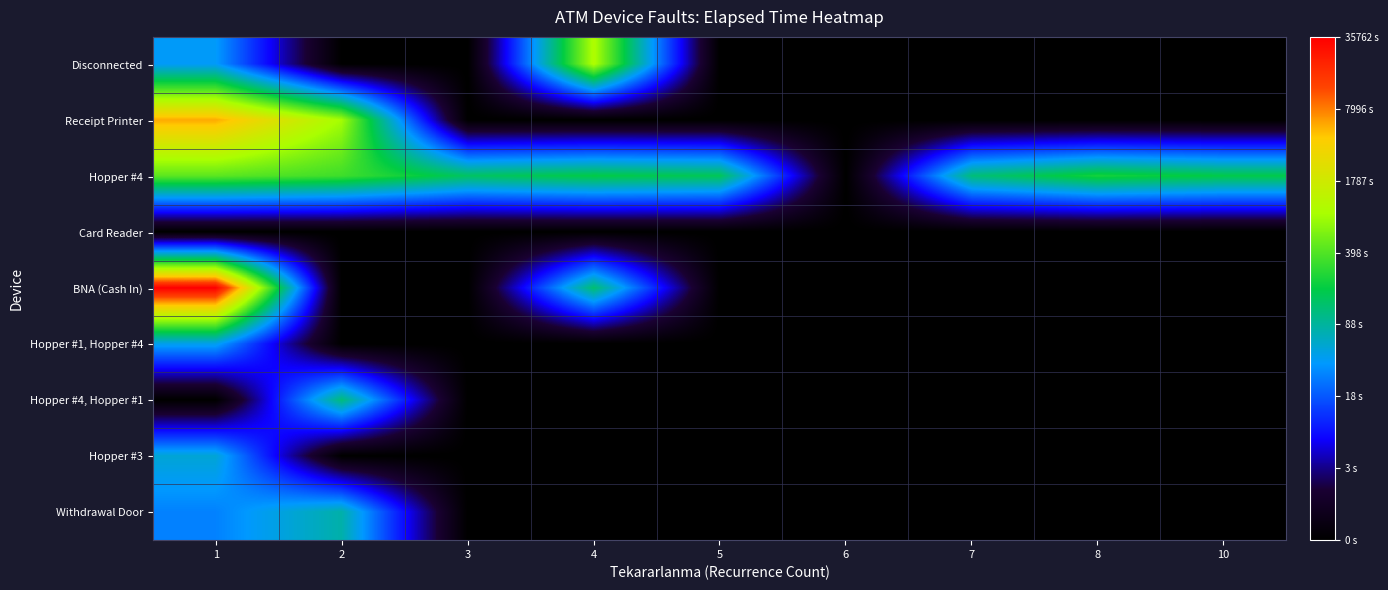

What is the difference between the highest and lowest values at 4?

6.9